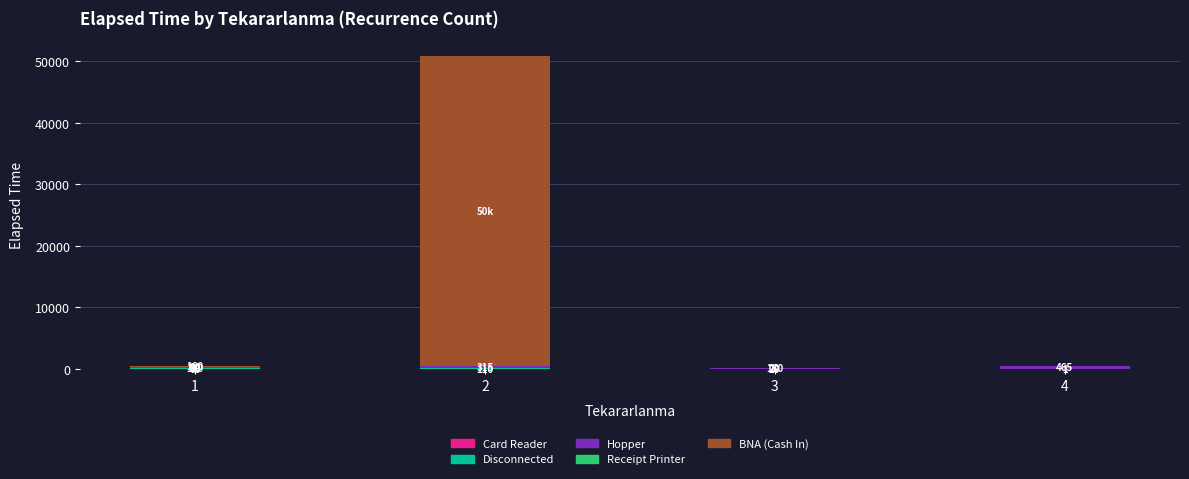

What is the total value across all series at 3?

220